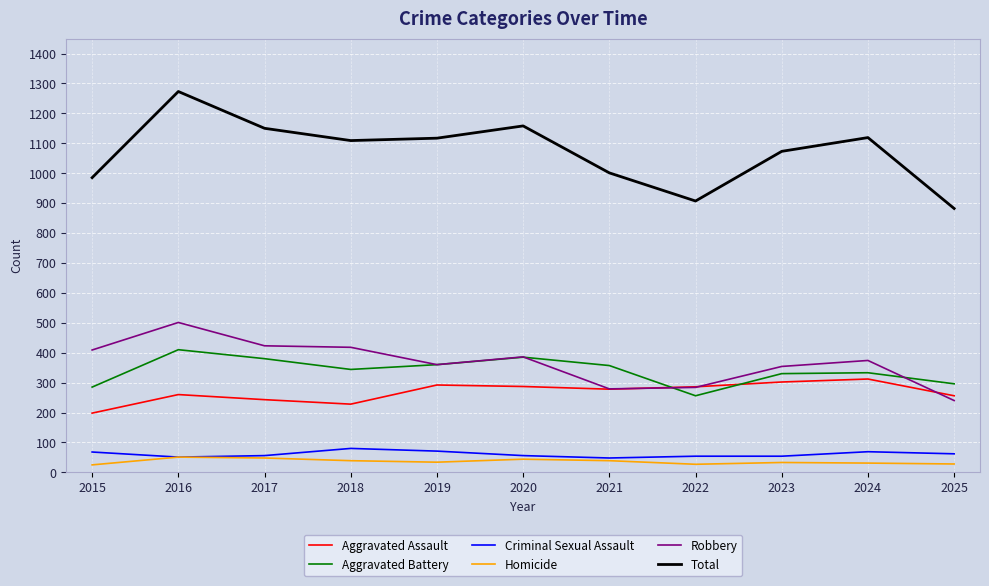

Does the chart have visible grid lines?

Yes